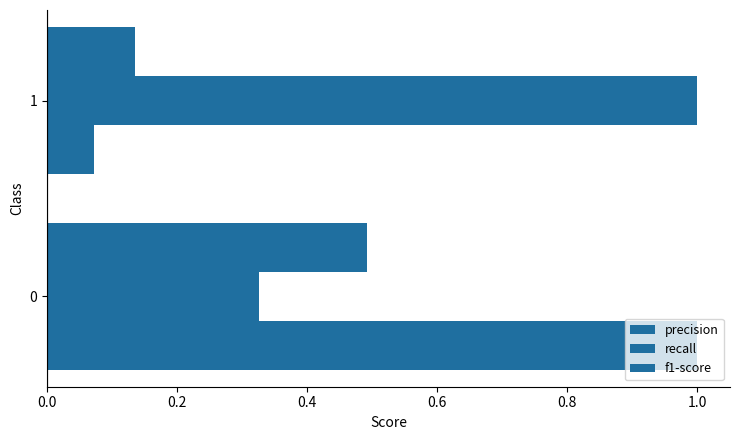

How many series are shown in this chart?

3